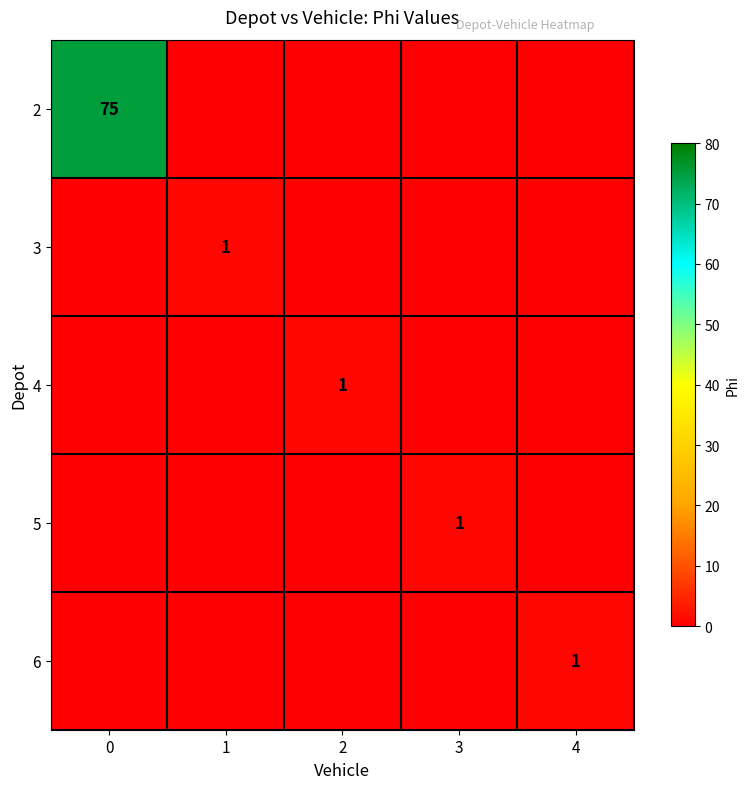

The 4 series shows 2 at 2. True or false?

False